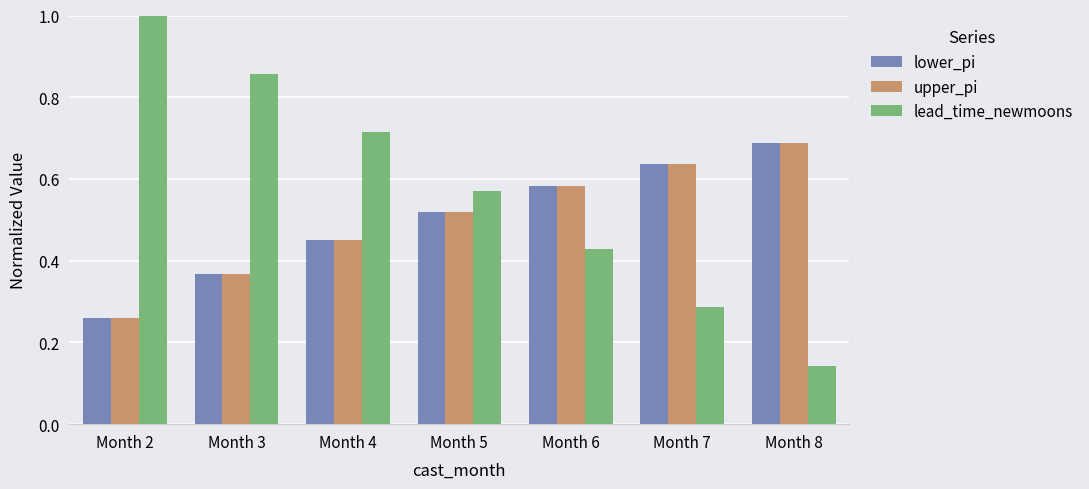

Rank the categories by upper_pi value from lowest to highest.

Month 2, Month 3, Month 4, Month 5, Month 6, Month 7, Month 8